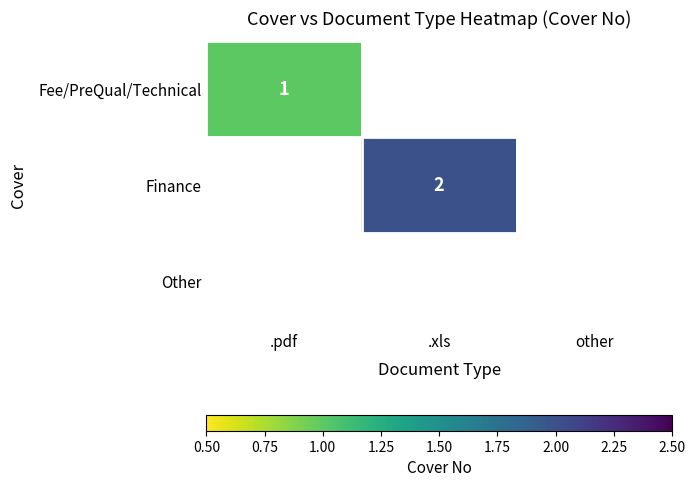

What is the greatest value displayed?

2.0